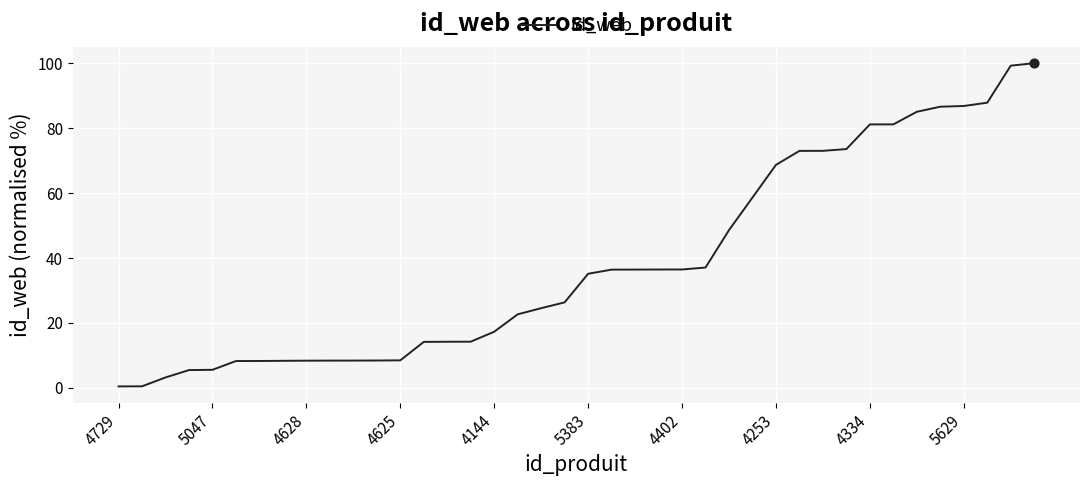

What is the maximum value shown in the chart?

100.0